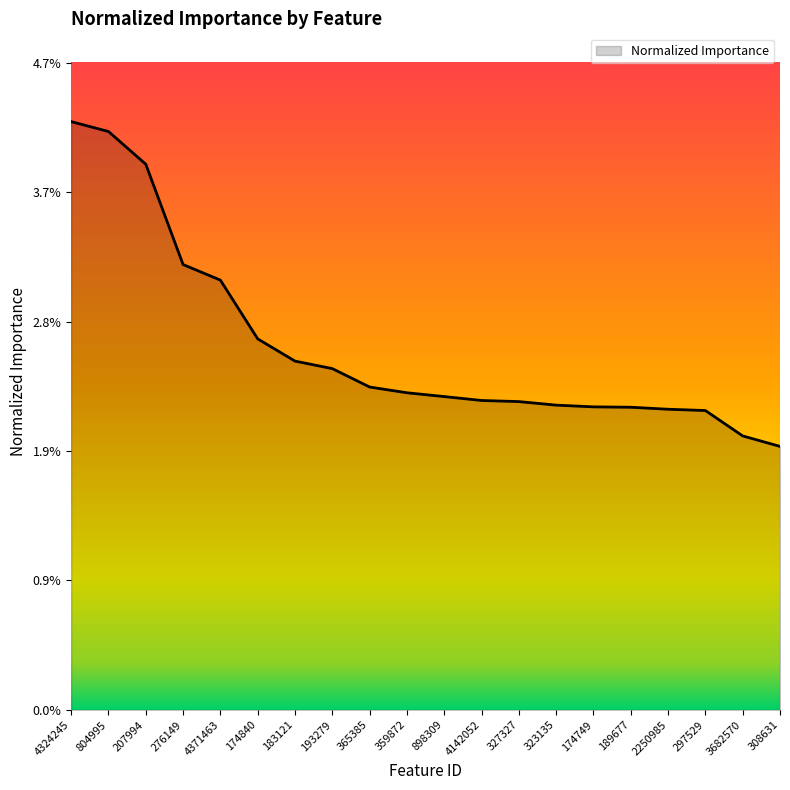

Does the chart have visible grid lines?

No